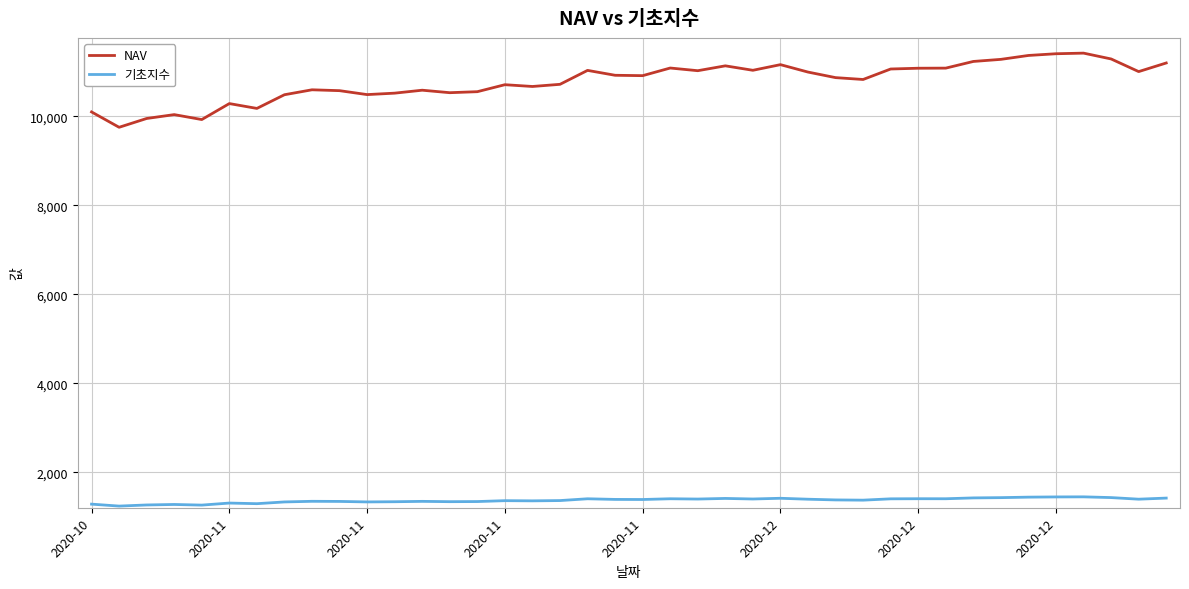

Which series has the largest total across all categories?

NAV